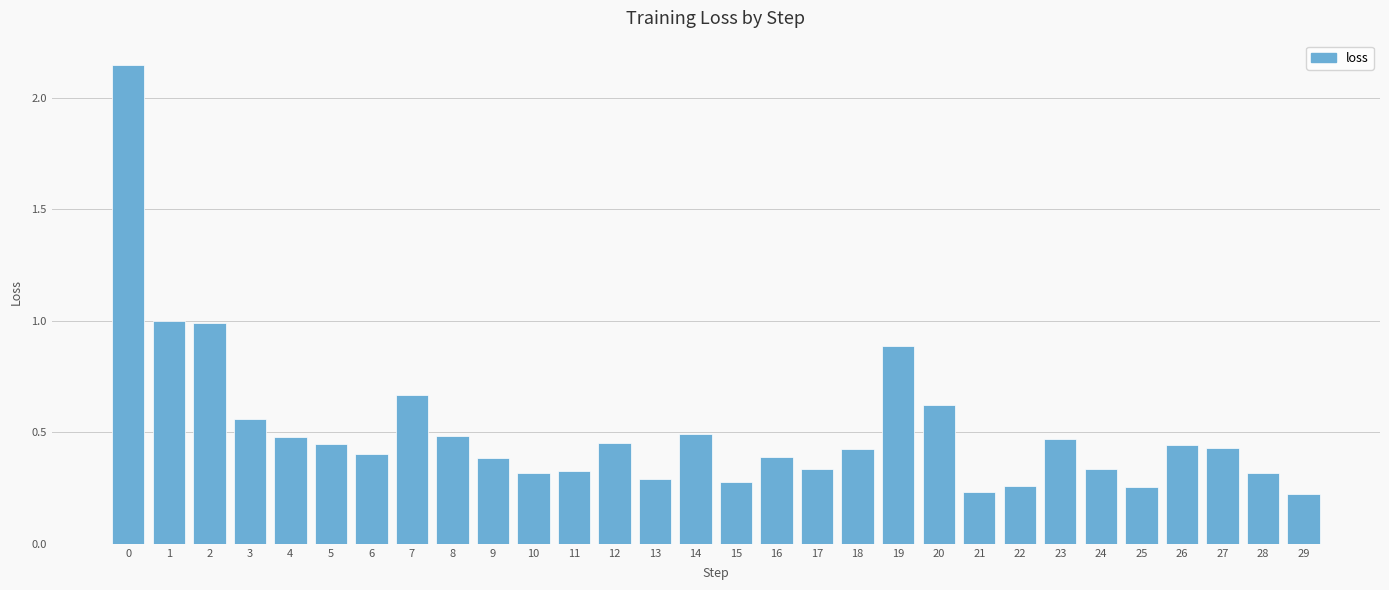

The value at 29 is 0.1. True or false?

False